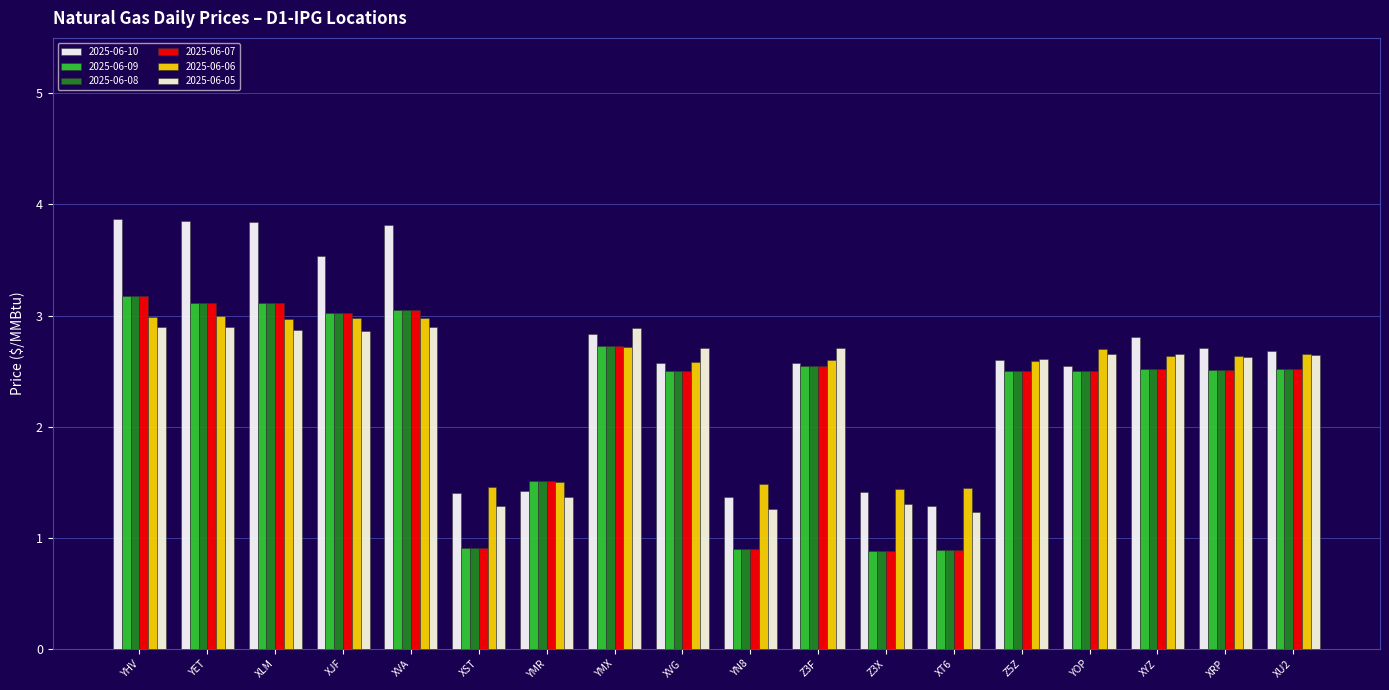

How many categories are shown in the chart?

18